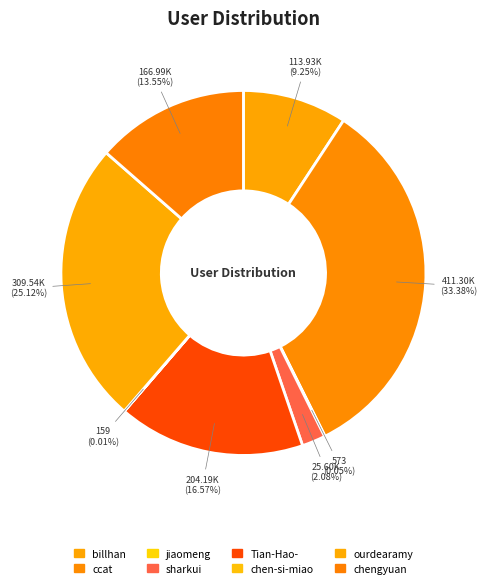

What portion of the pie excludes ourdearamy?

74.9%